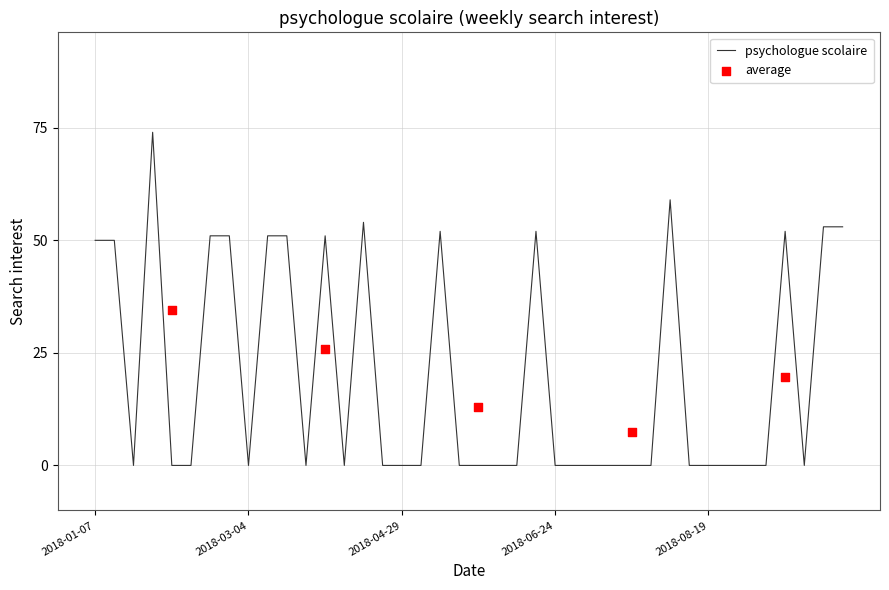

Between 2018-04-29 and 2018-09-16, which is larger?

2018-09-16